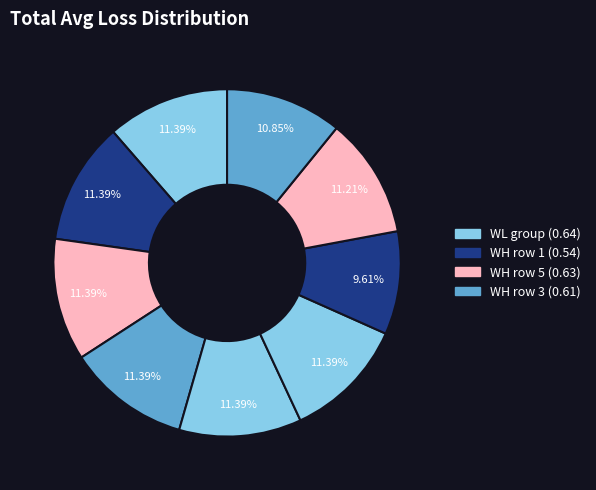

Count the number of slices in the pie.

9